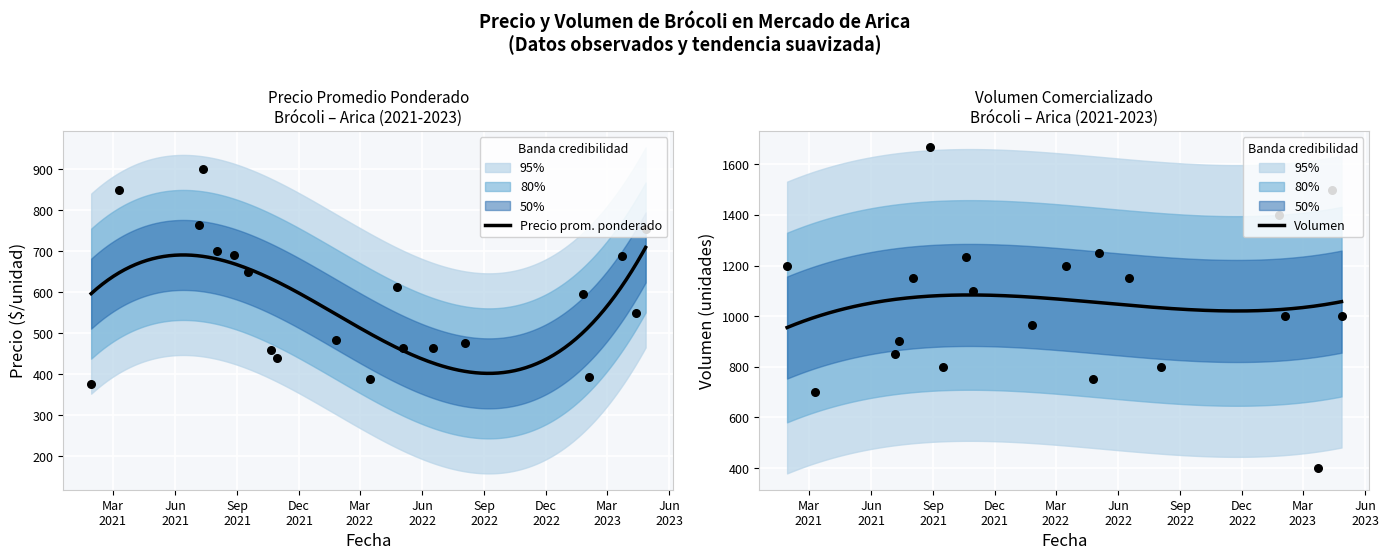

At which category is the sum across all series the highest?

2021-08-27